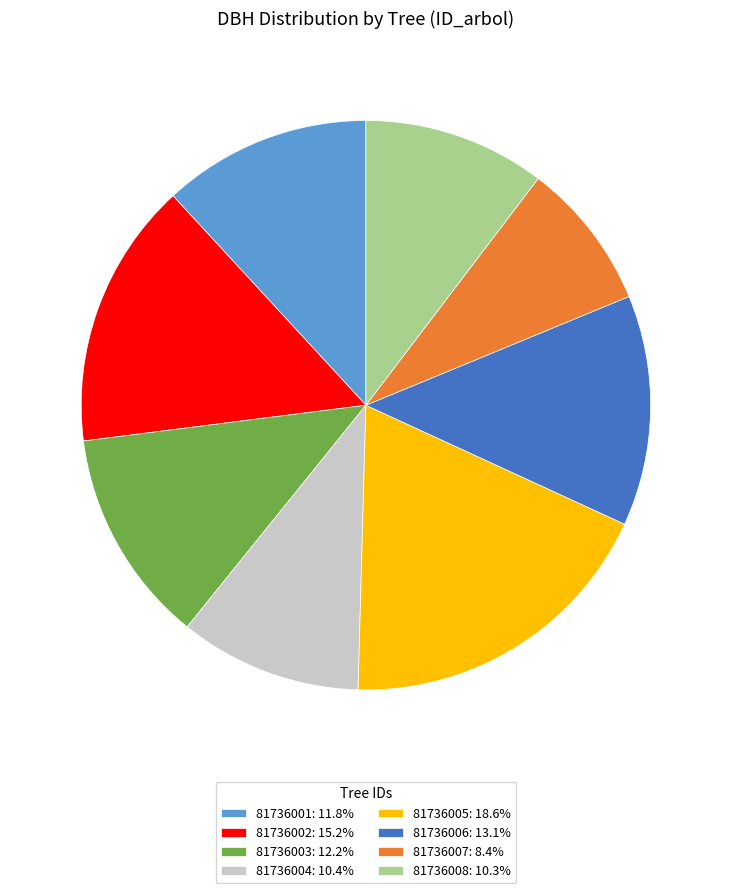

Approximately how many times larger is the value at 81736005: 18.6% compared to 81736007: 8.4%?

2.2